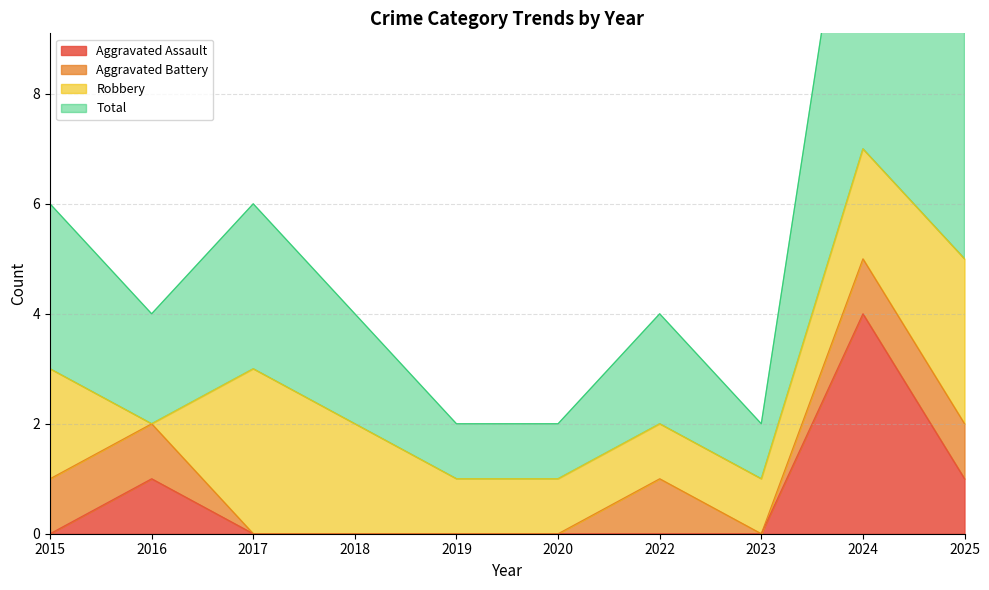

True or false: Total has a value of 3 at 2018.

False